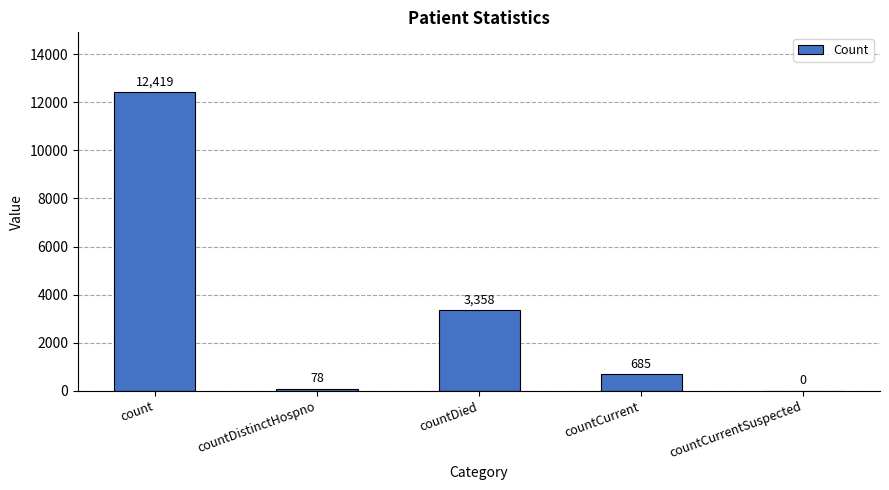

Between count and countCurrentSuspected, which is larger?

count